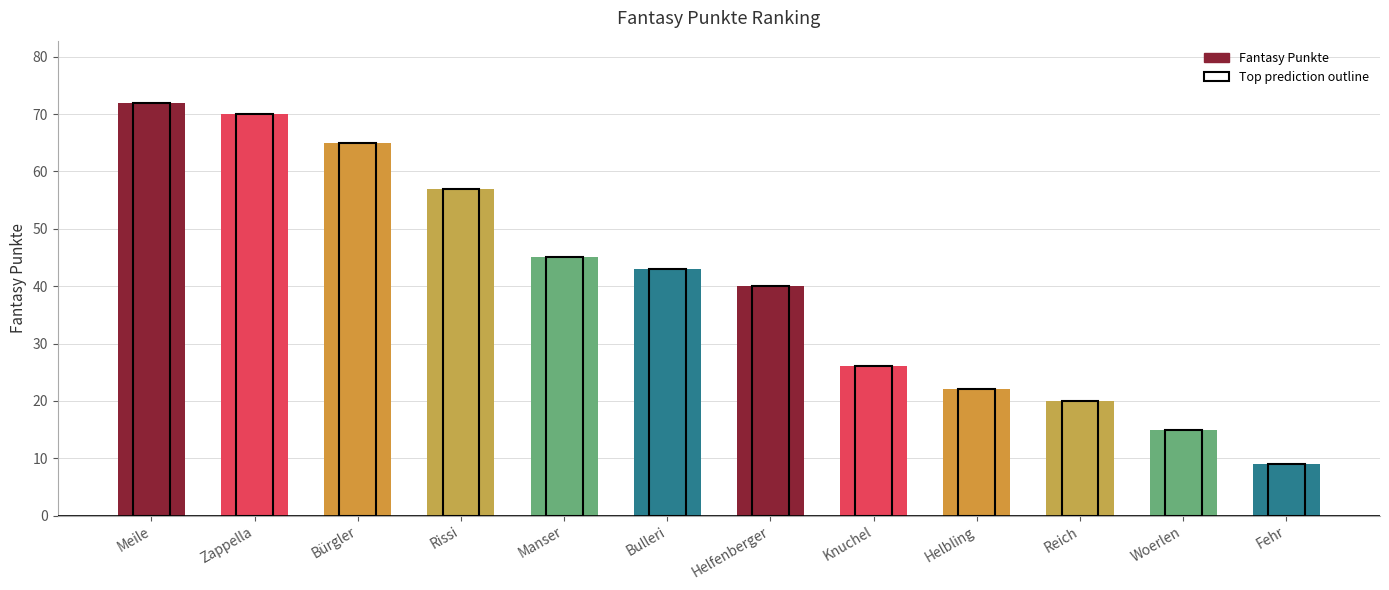

What is the greatest value displayed?

72